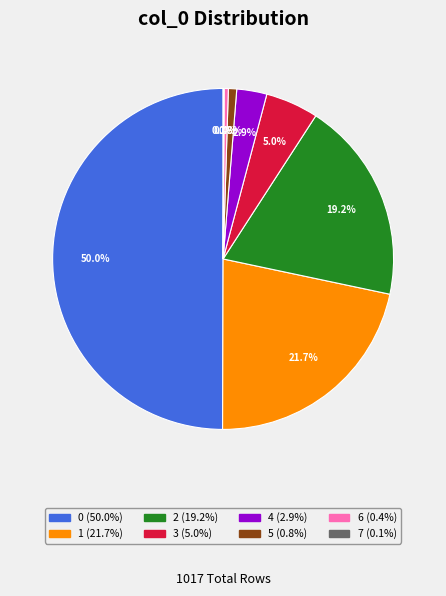

Does 2 account for over 50% of the chart?

No